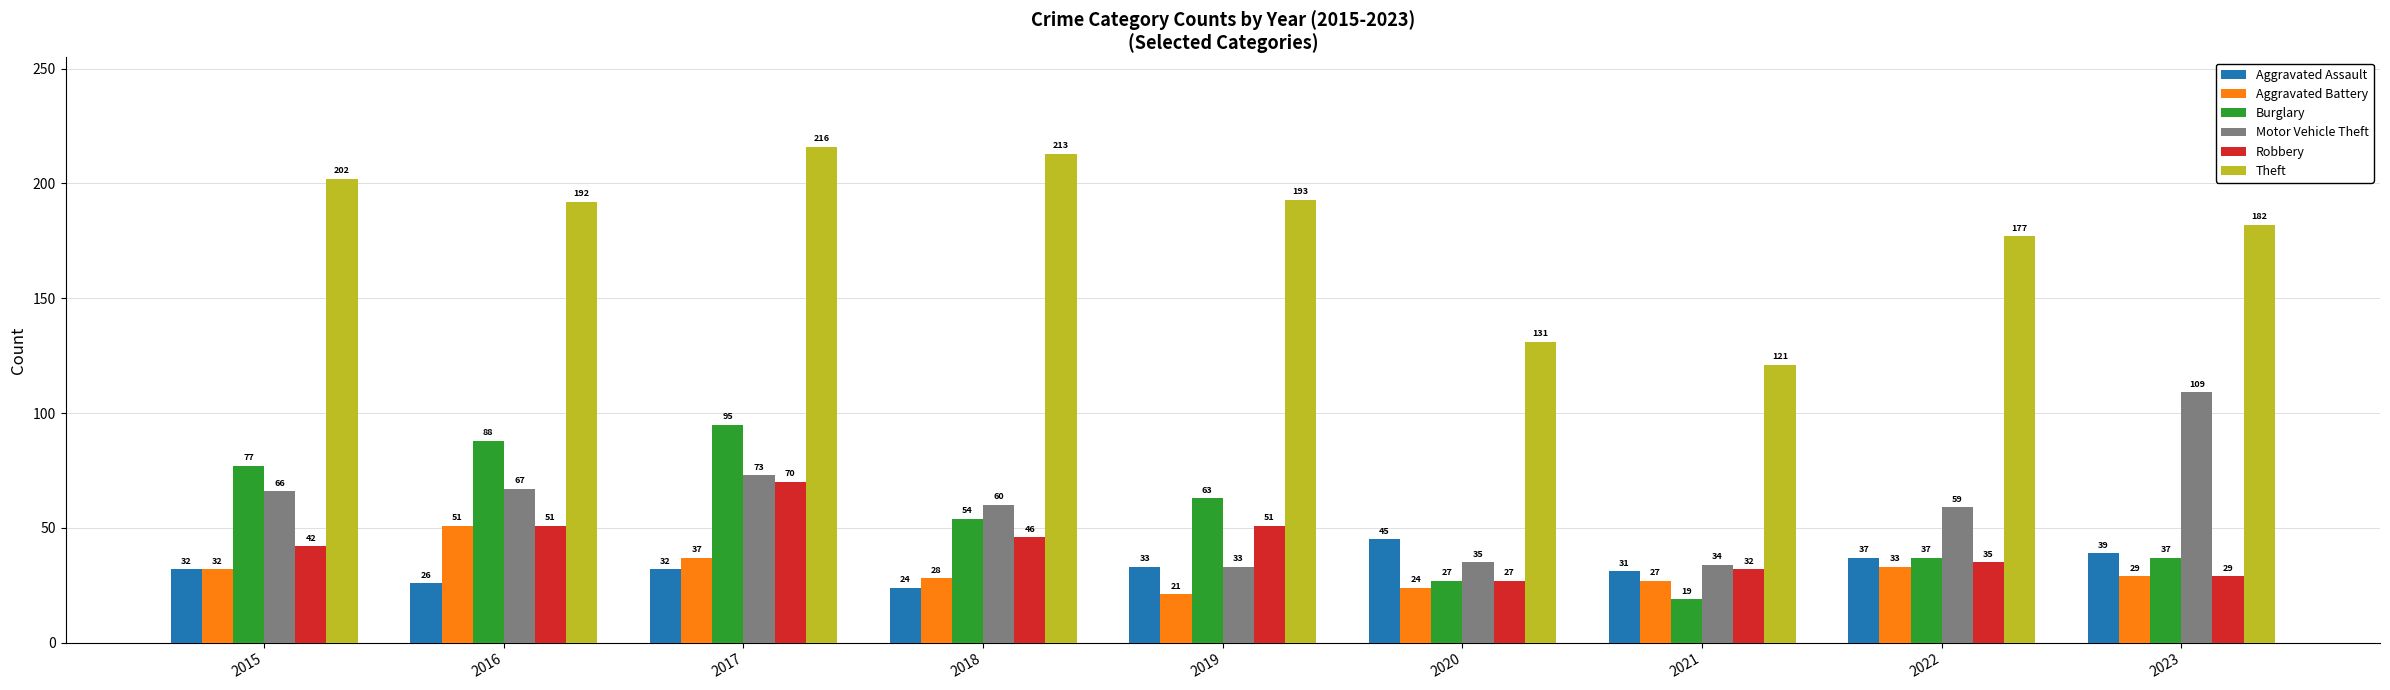

What is the difference between the highest and lowest values at 2017?

184